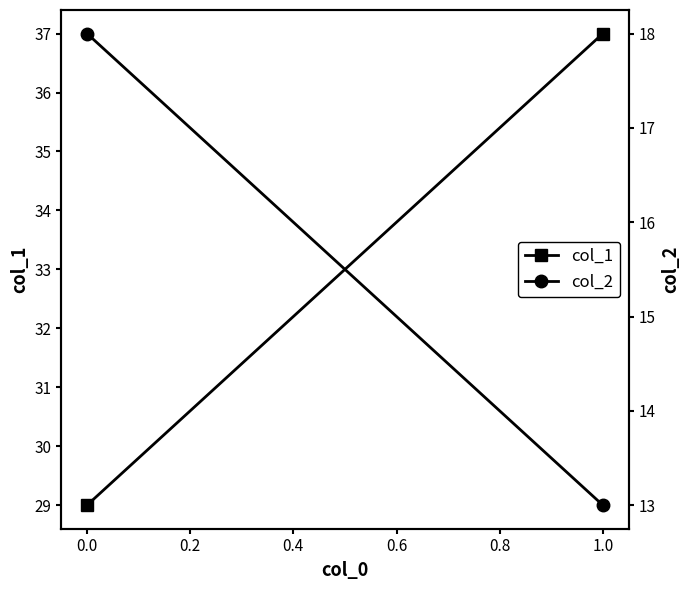

List the series in order of their peak value, highest first.

col_1, col_2